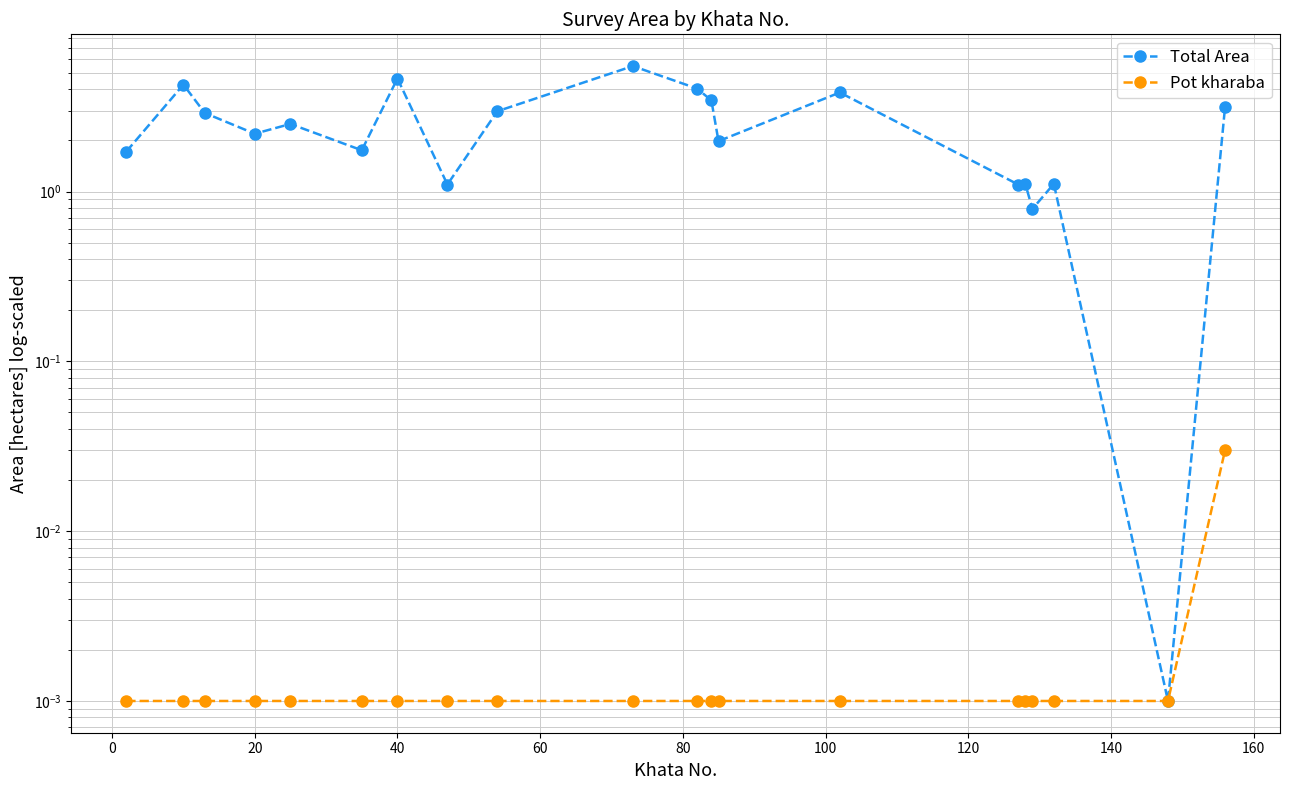

How many lines are shown in the chart?

2